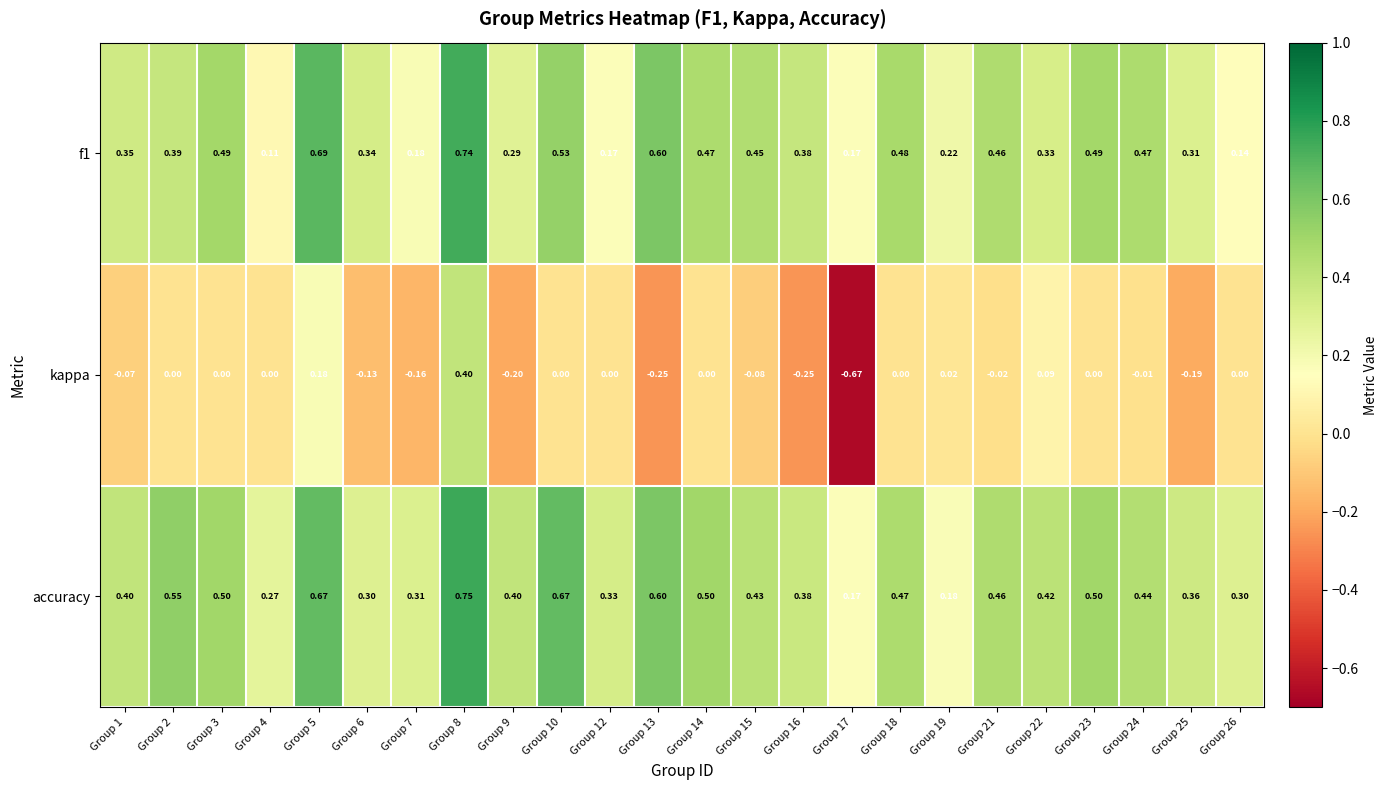

Which series has the largest total across all categories?

accuracy